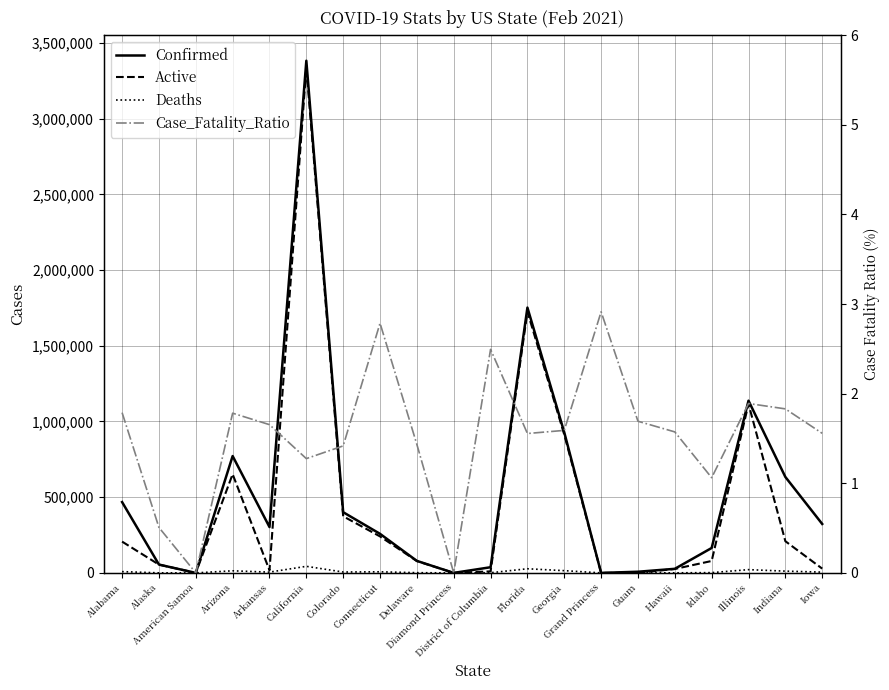

True or false: Deaths and Active intersect in this chart.

True